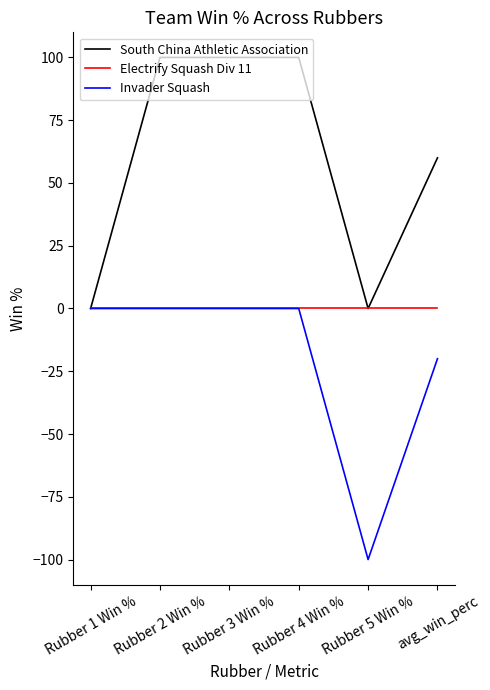

In South China Athletic Association, how many points are lower than both neighbors (excluding endpoints)?

1